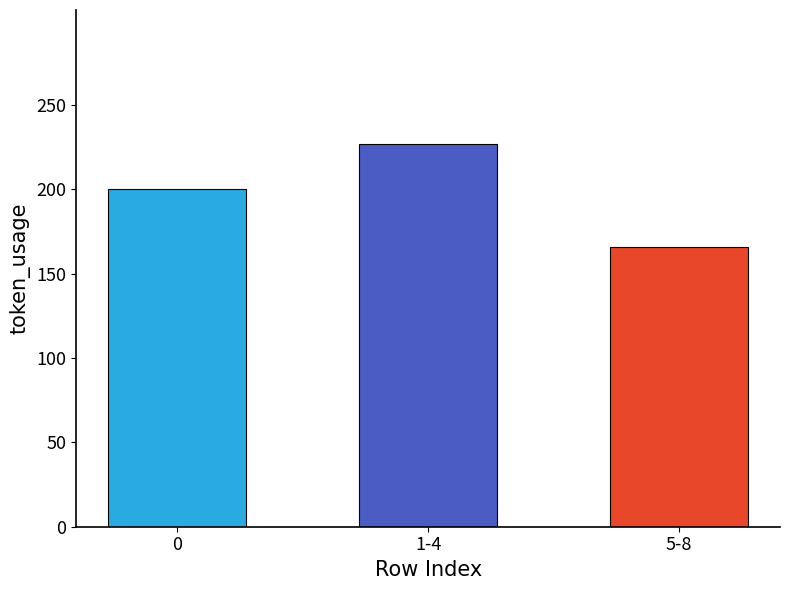

How many series are shown in this chart?

1